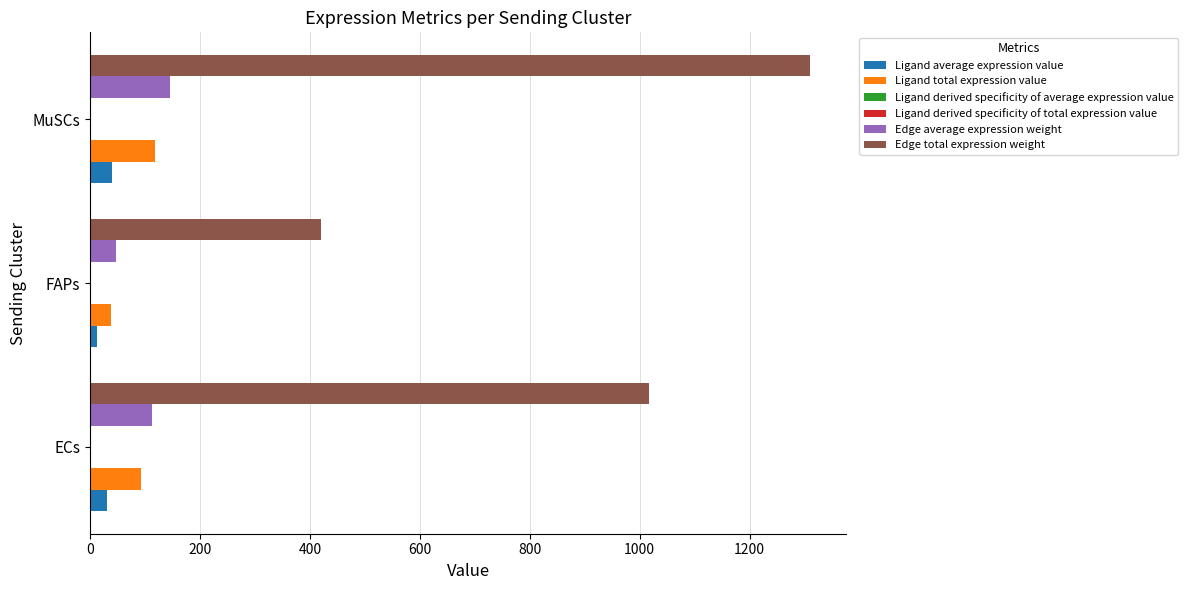

Which category has the highest value in the Ligand total expression value series?

MuSCs